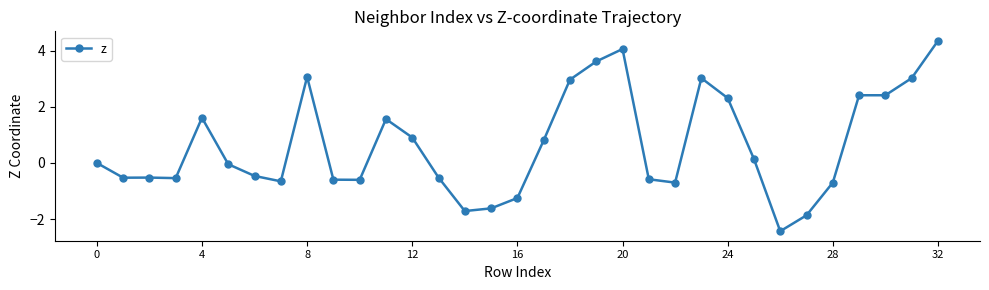

What is the smallest value displayed?

-2.4